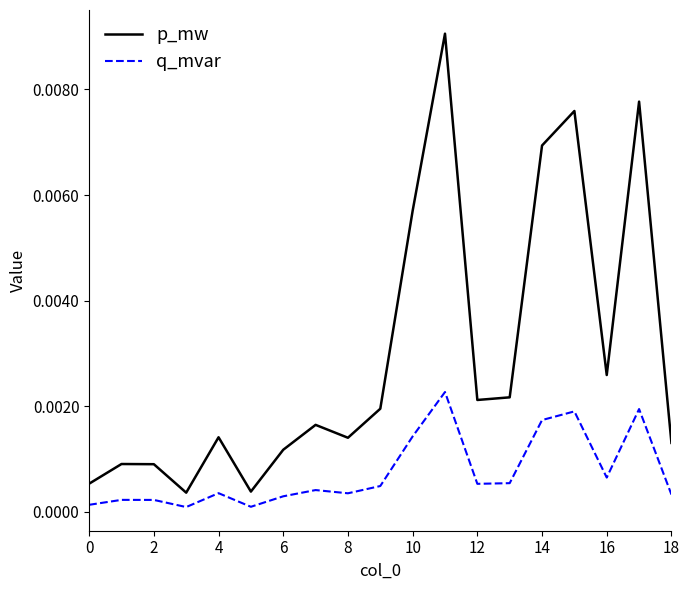

In q_mvar, how many points are higher than both neighbors (excluding endpoints)?

6